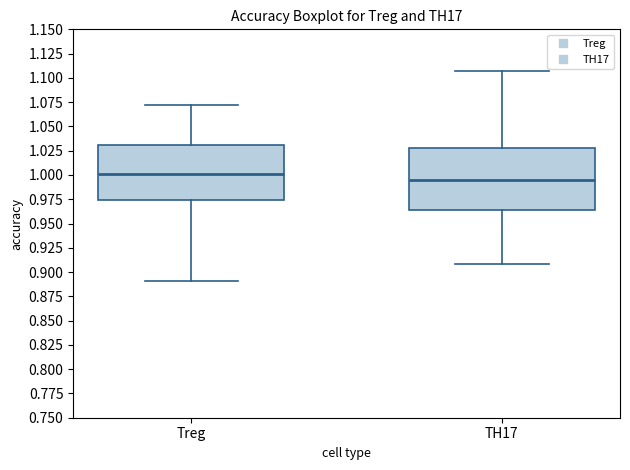

Which box has the highest median line?

Treg